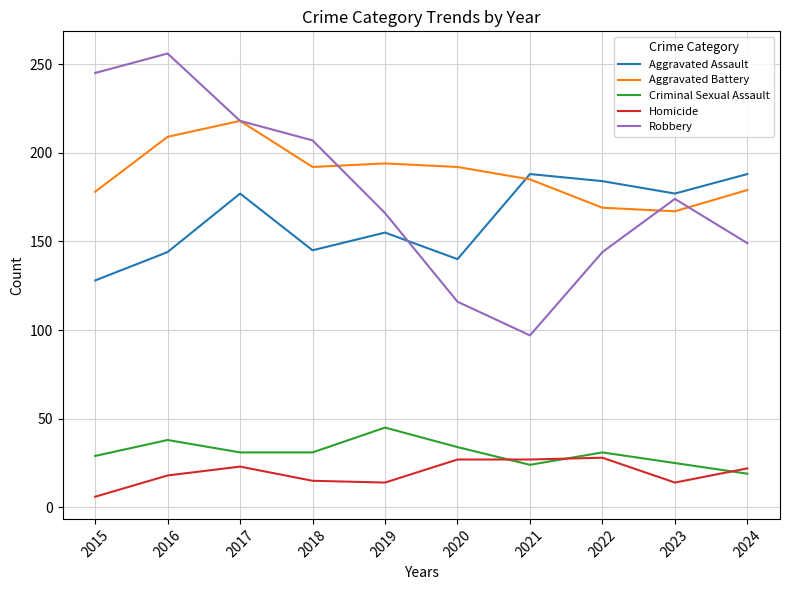

How many categories are shown in the chart?

10